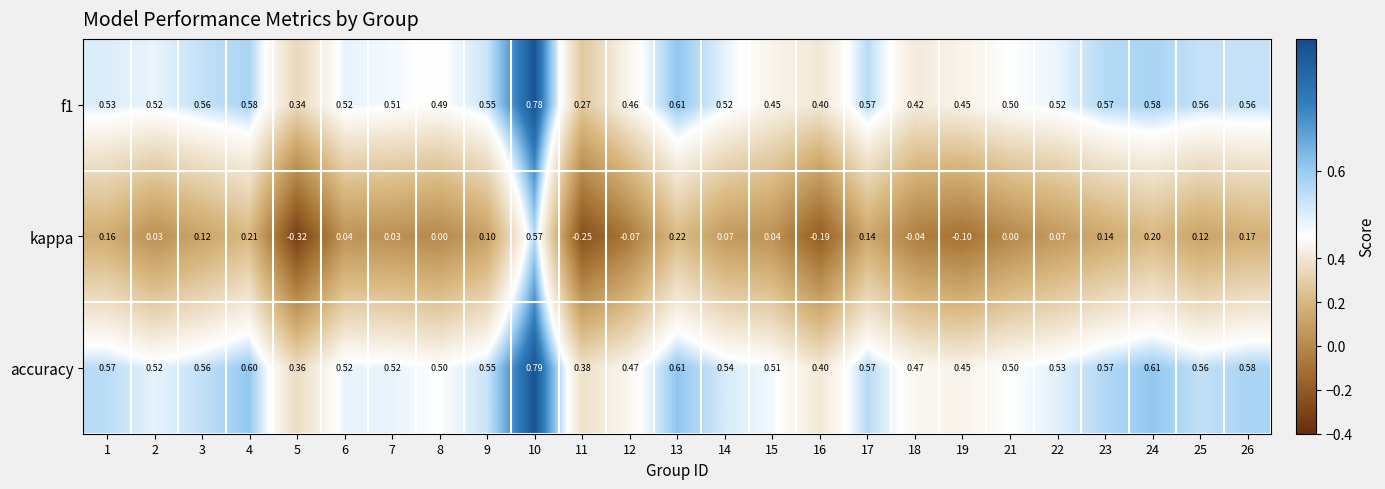

Between 1 and 19, which series saw the biggest shift?

kappa